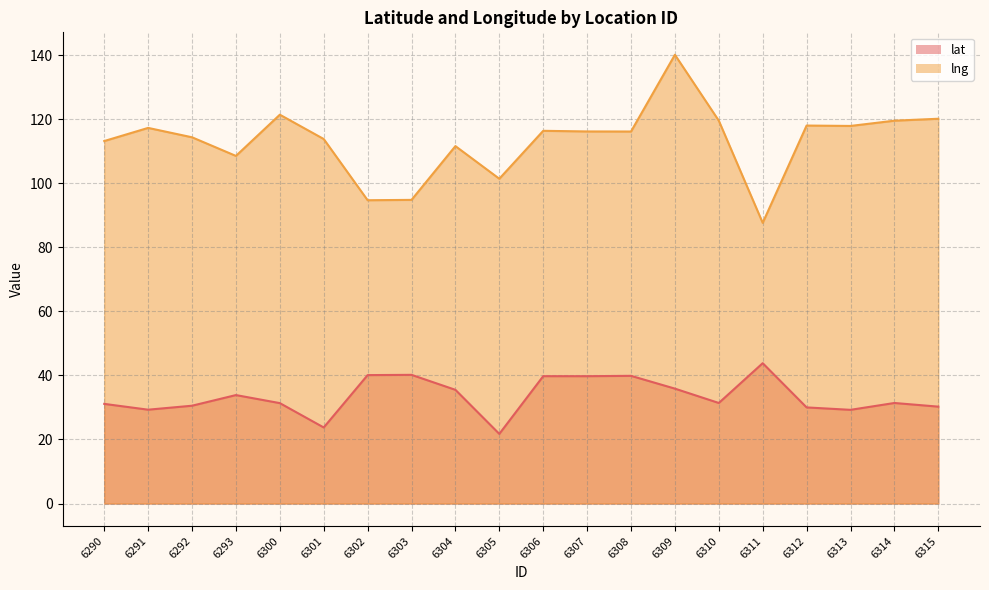

What is the difference between the highest and lowest values at 6290?

82.0